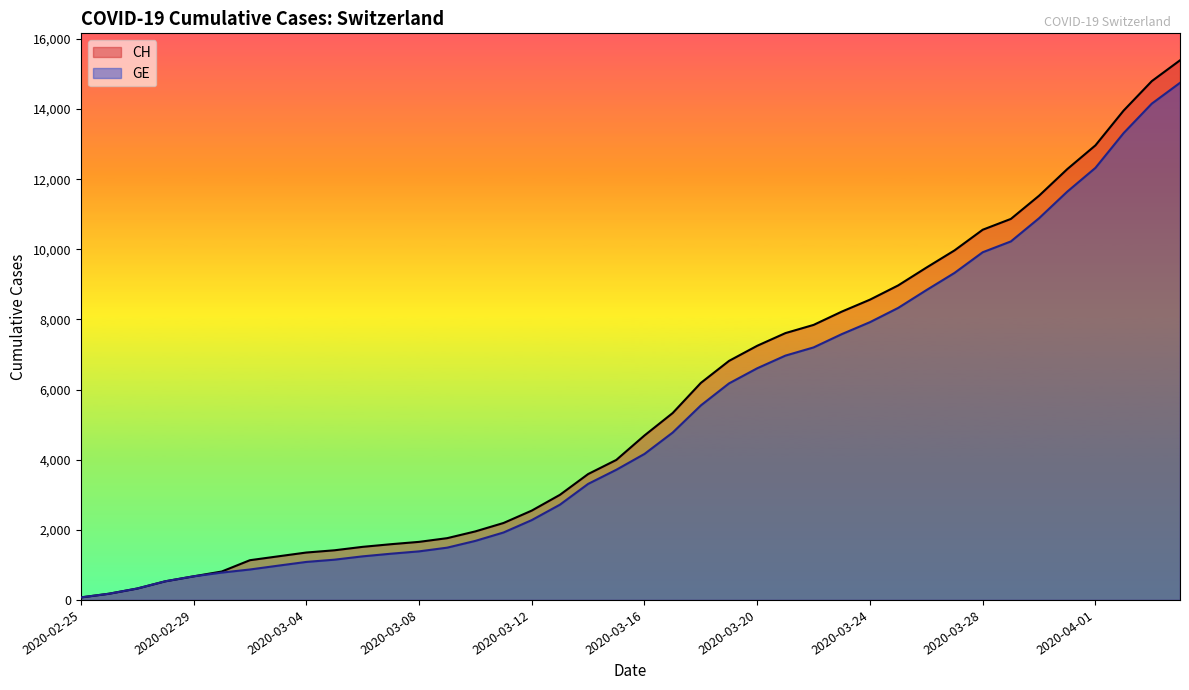

What is the sum of the CH values at 2020-03-26 and 2020-03-14?

13067